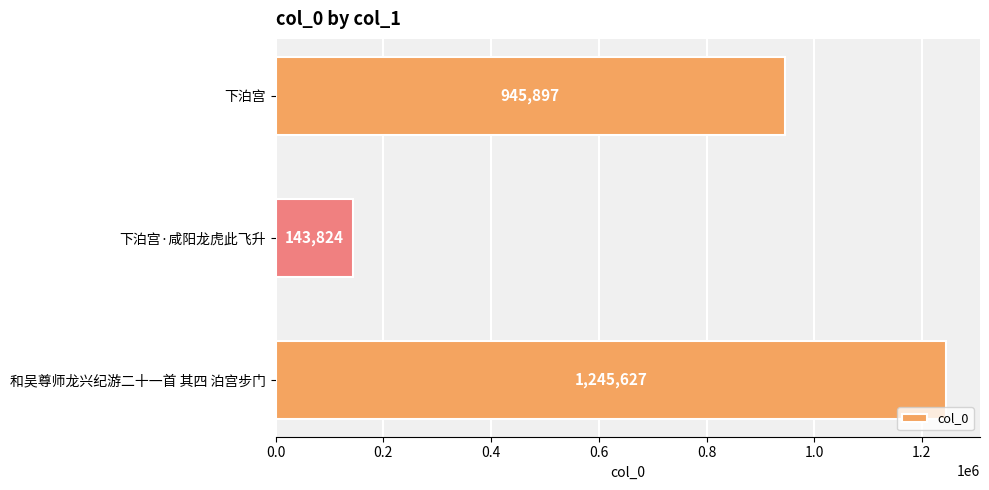

True or false: the data shows 1289318 at 下泊宫.

False